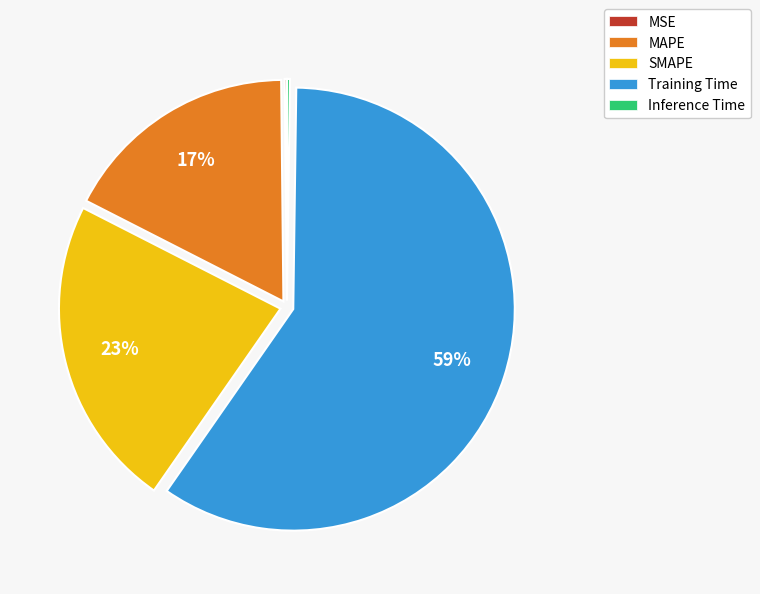

To the nearest percent, what is the combined percentage of SMAPE and MAPE?

40%